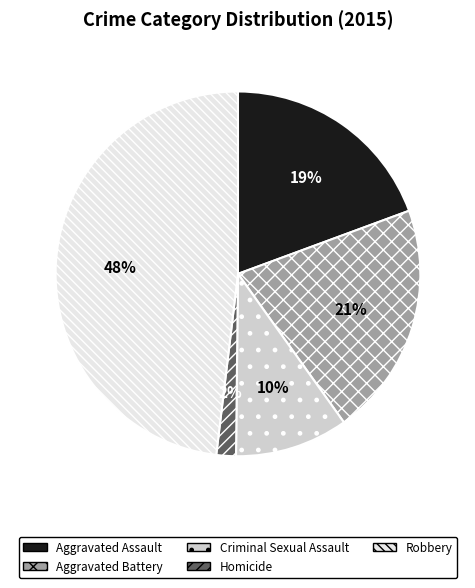

To the nearest percent, what is the difference between the Aggravated Battery and Homicide slice percentages?

19%